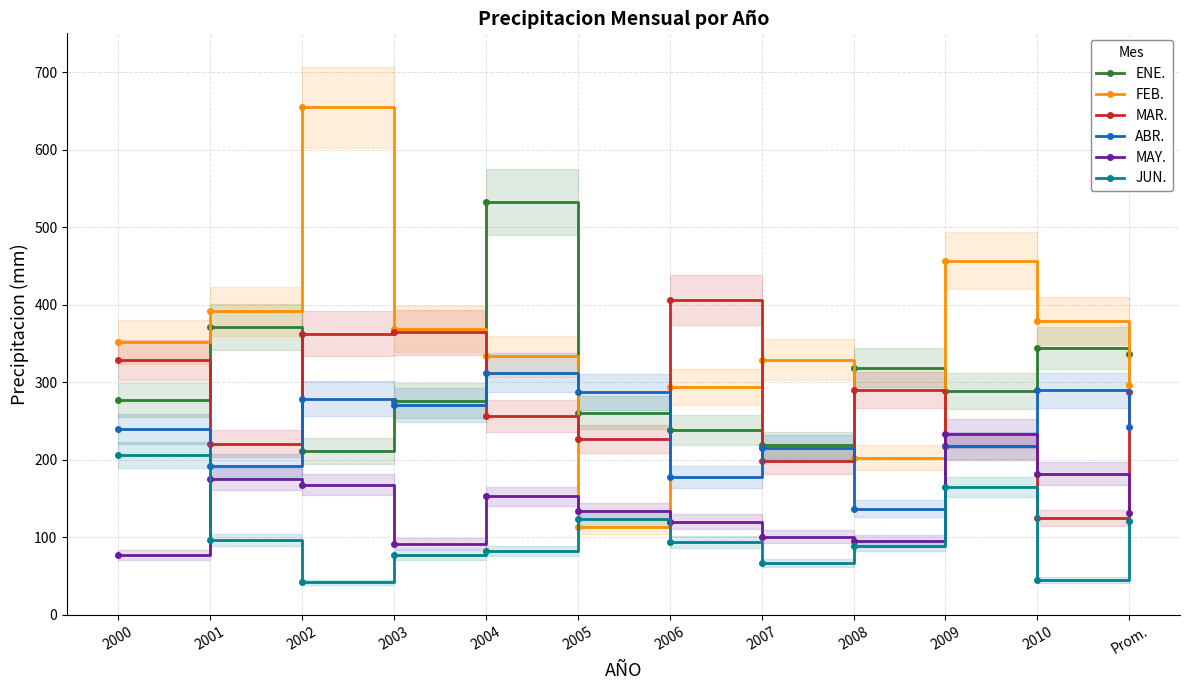

At which category does MAY. reach its first local peak?

2001